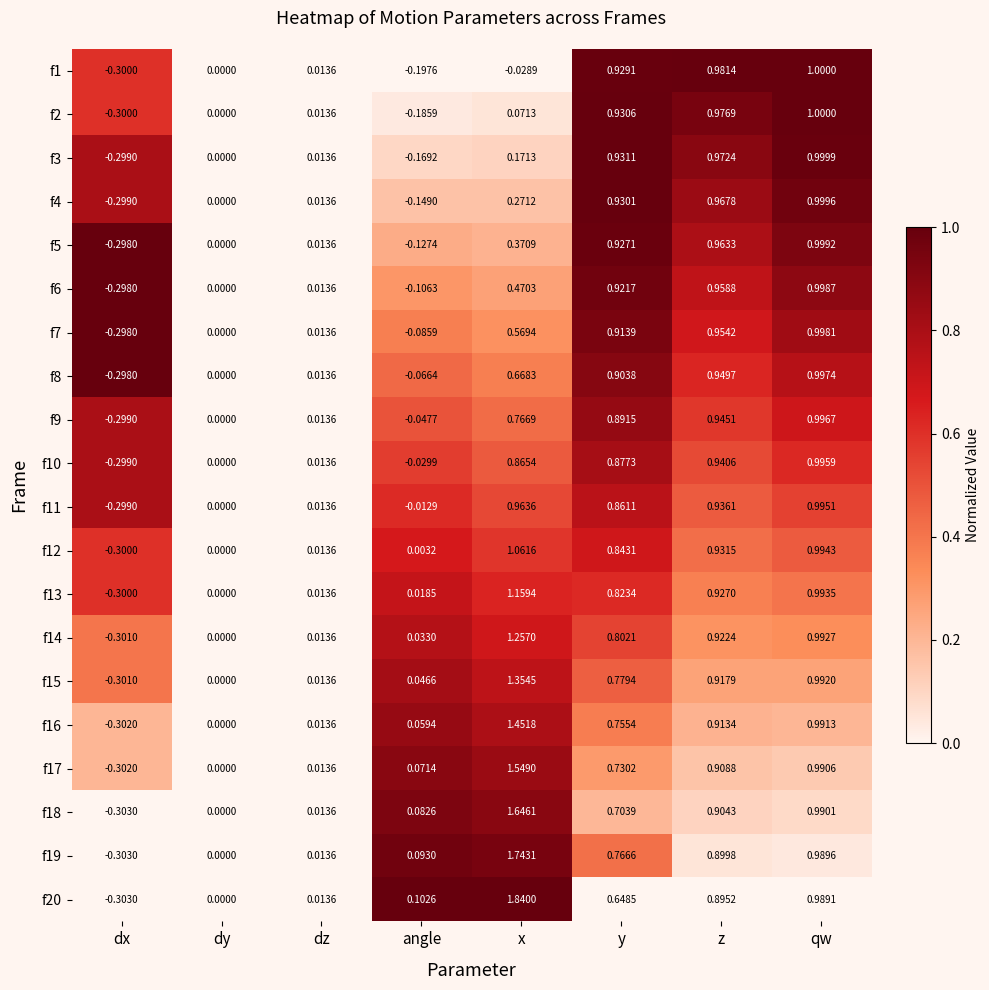

Which series changed the most between x and y?

f20